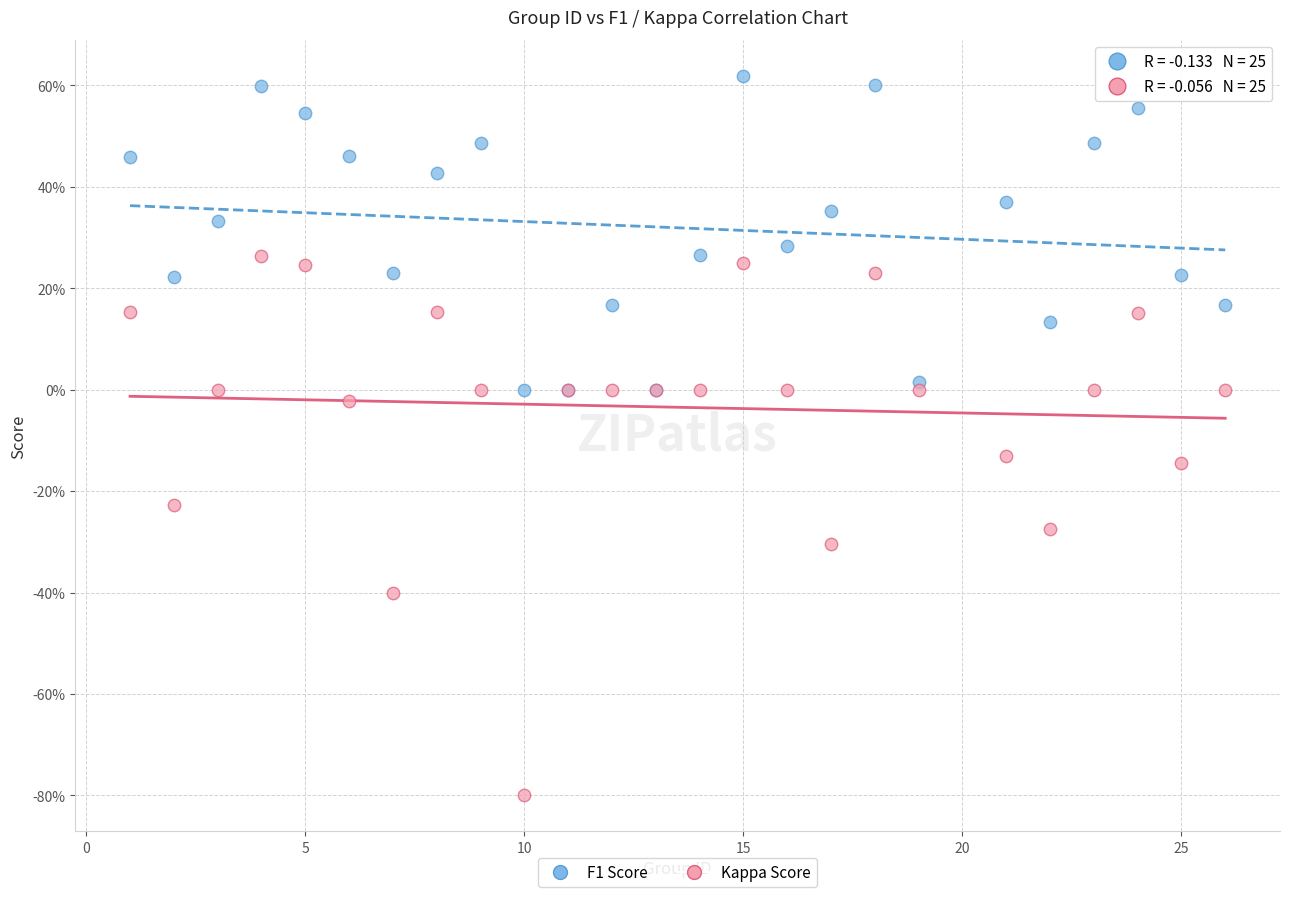

Which series has the widest spread of Y values?

Kappa Score